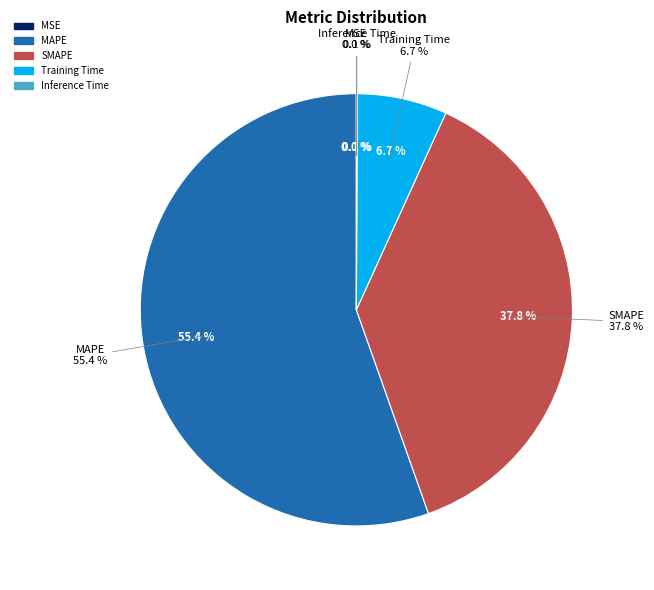

Is there a majority slice in this chart?

Yes